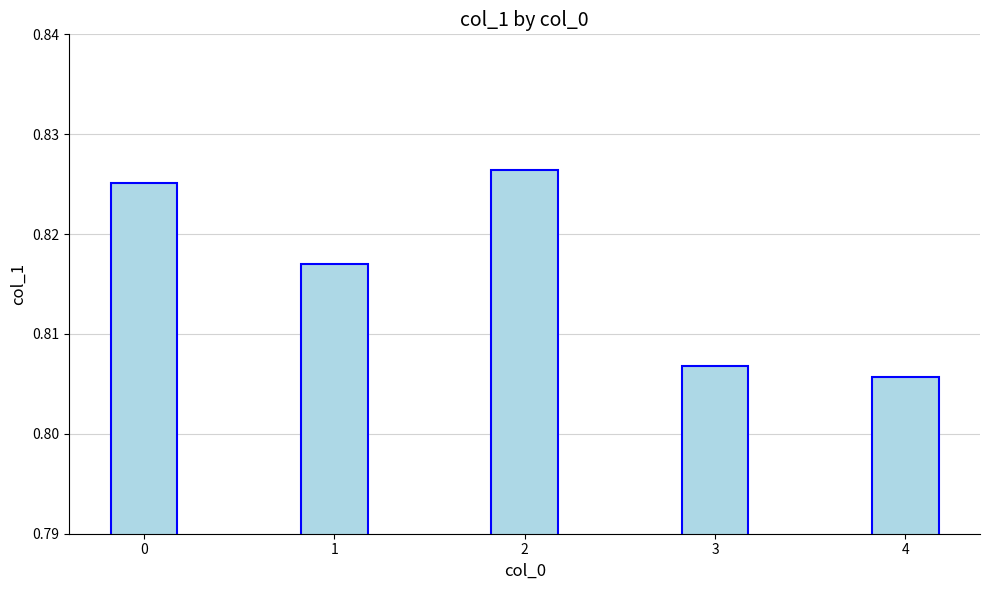

Rank the categories by value from lowest to highest.

4, 3, 1, 0, 2